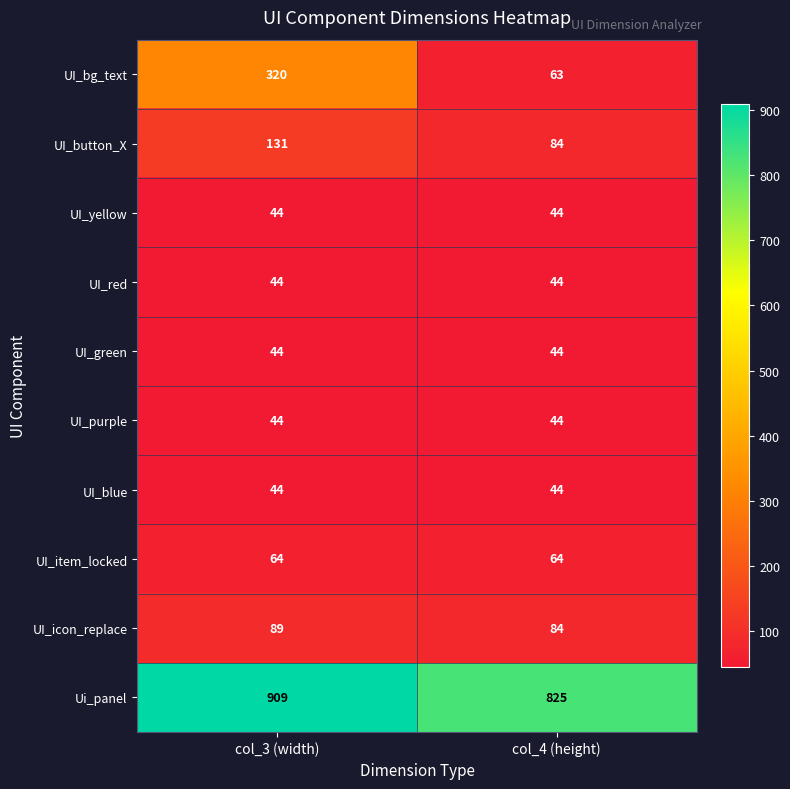

Between col_3 (width) and col_4 (height), which series saw the biggest shift?

UI_bg_text